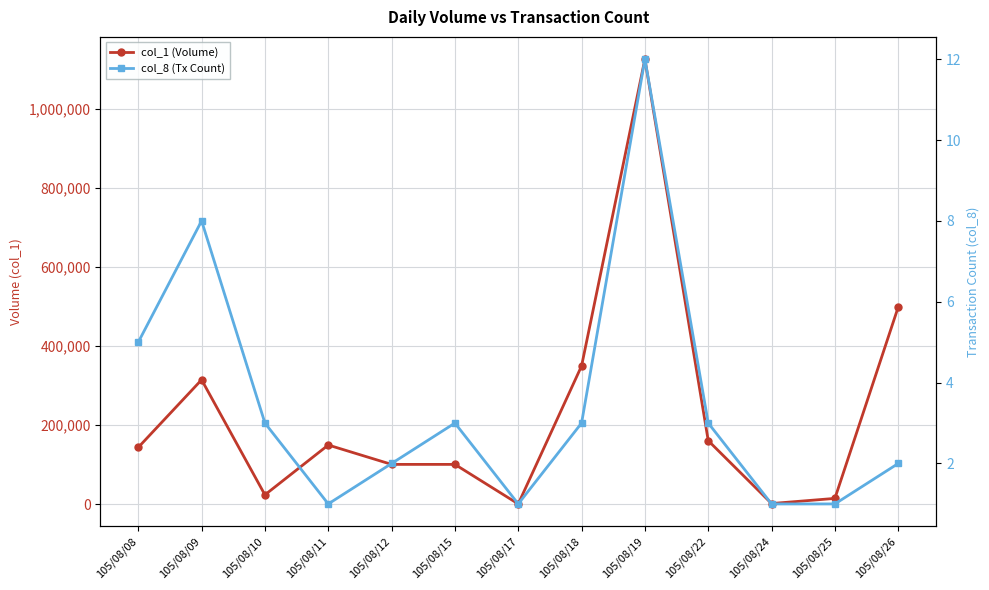

True or false: col_1 (Volume) and col_8 (Tx Count) intersect in this chart.

False